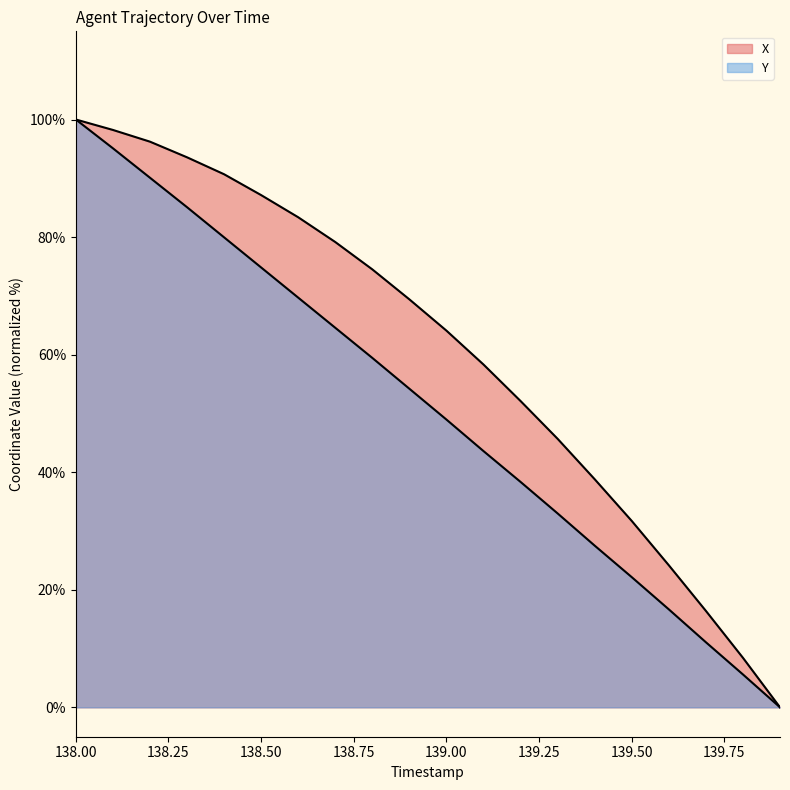

What is the maximum value shown in the chart?

100.0